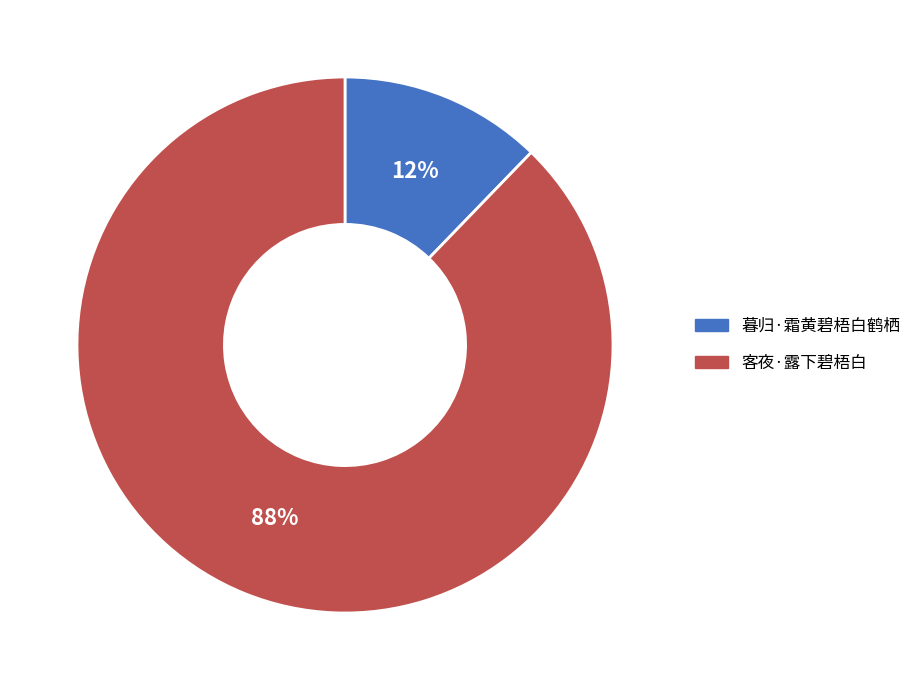

Which slice is the smallest?

暮归·霜黄碧梧白鹤栖